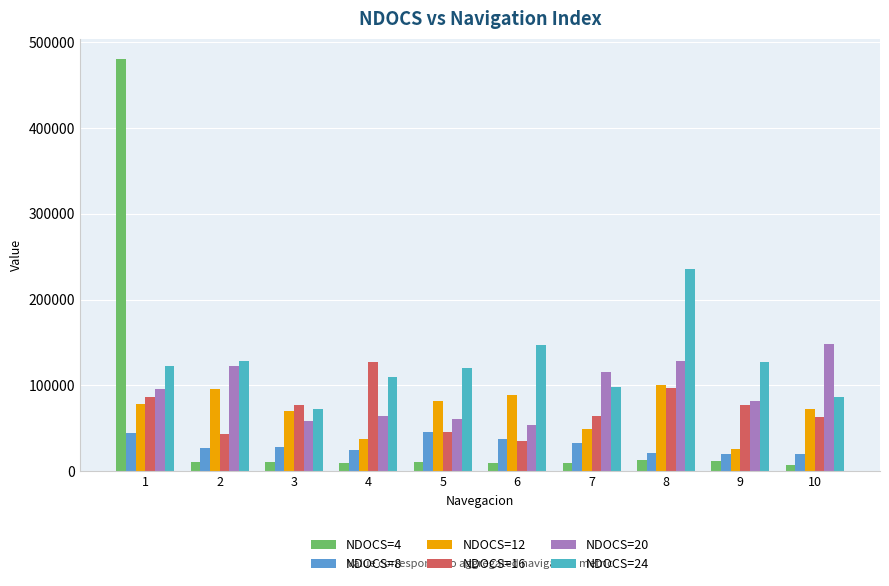

At which label does NDOCS=16 reach its minimum?

6